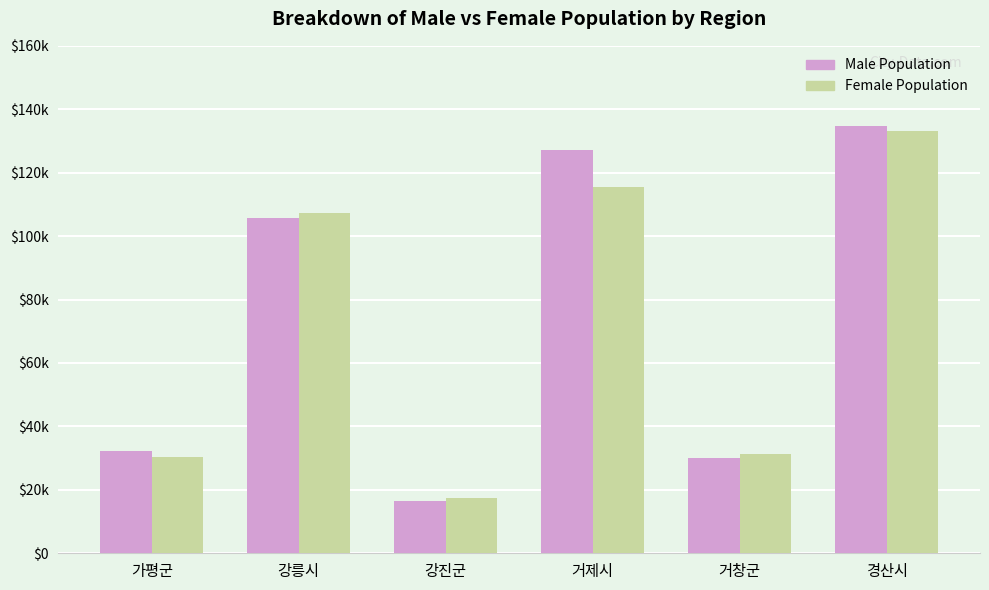

What are all the series names shown in the legend?

Male Population, Female Population